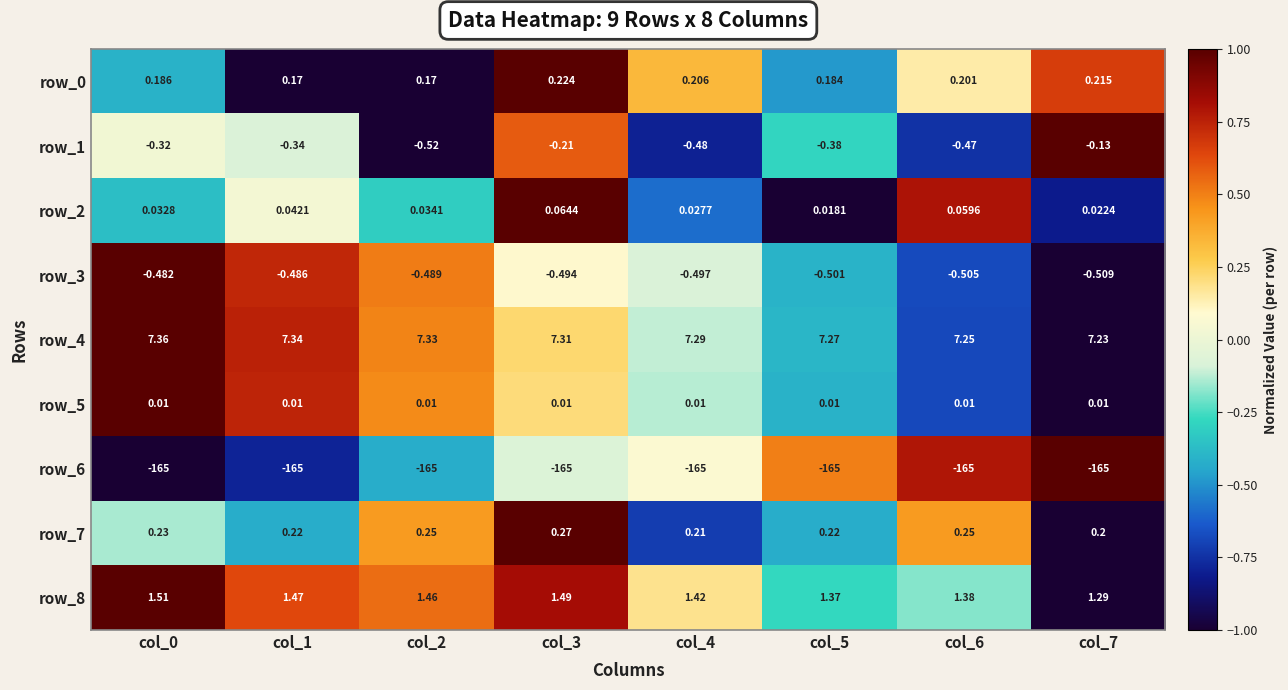

At how many categories does at least one series exceed 0?

8